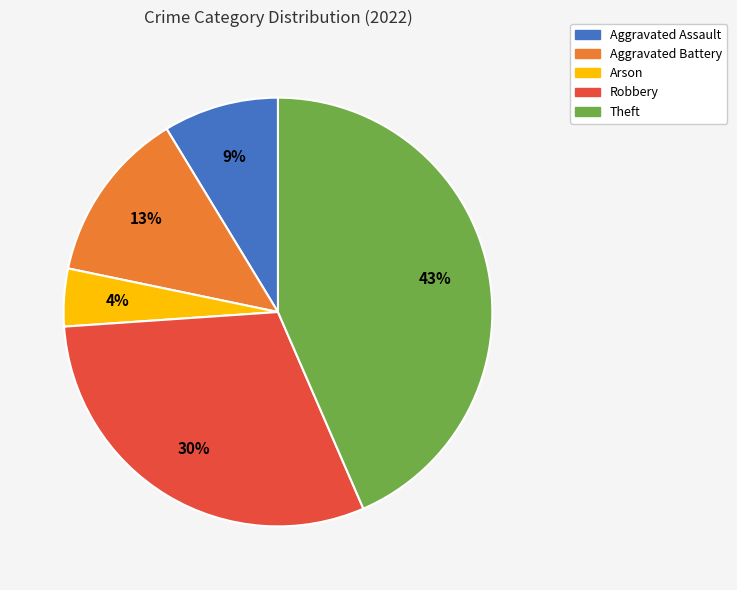

Is it true that Aggravated Assault is 9% of the pie?

True